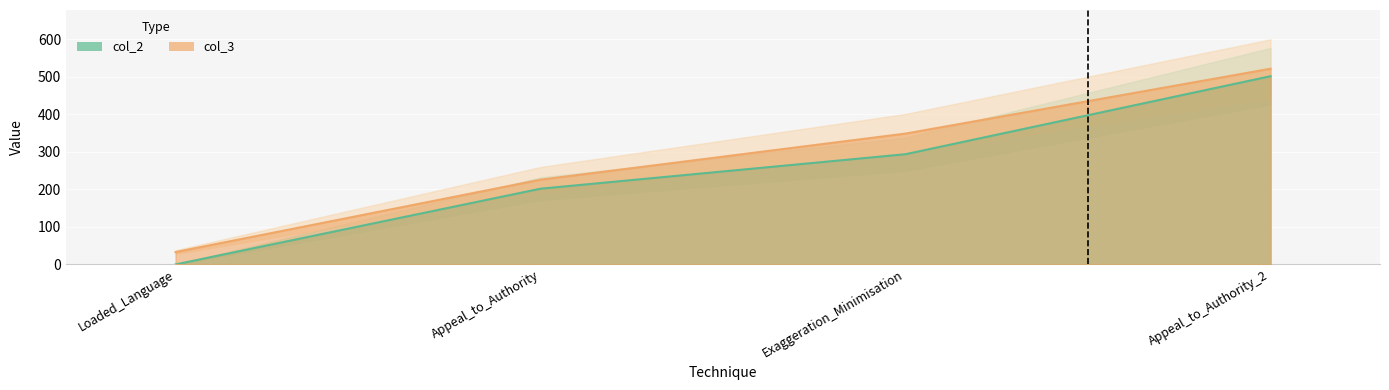

What are all the series names shown in the legend?

col_2, col_3